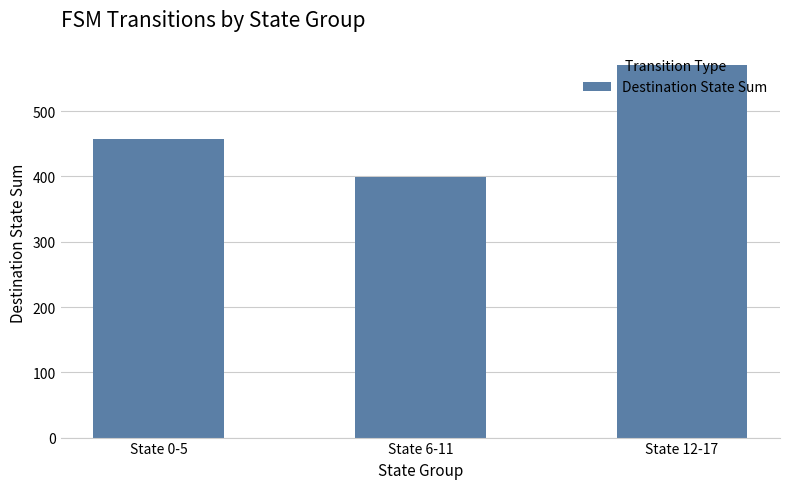

What is the sum of the values at State 0-5 and State 6-11?

856